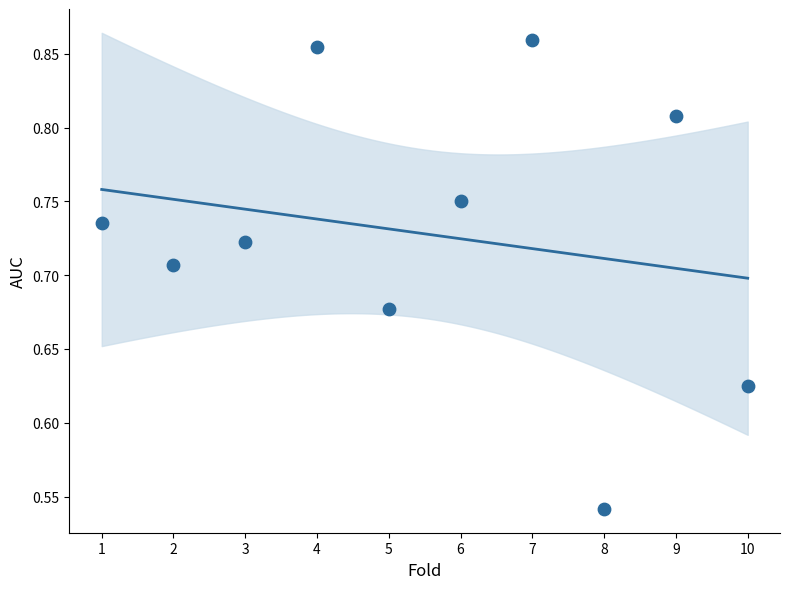

What is the range of X values (max minus min)?

9.0